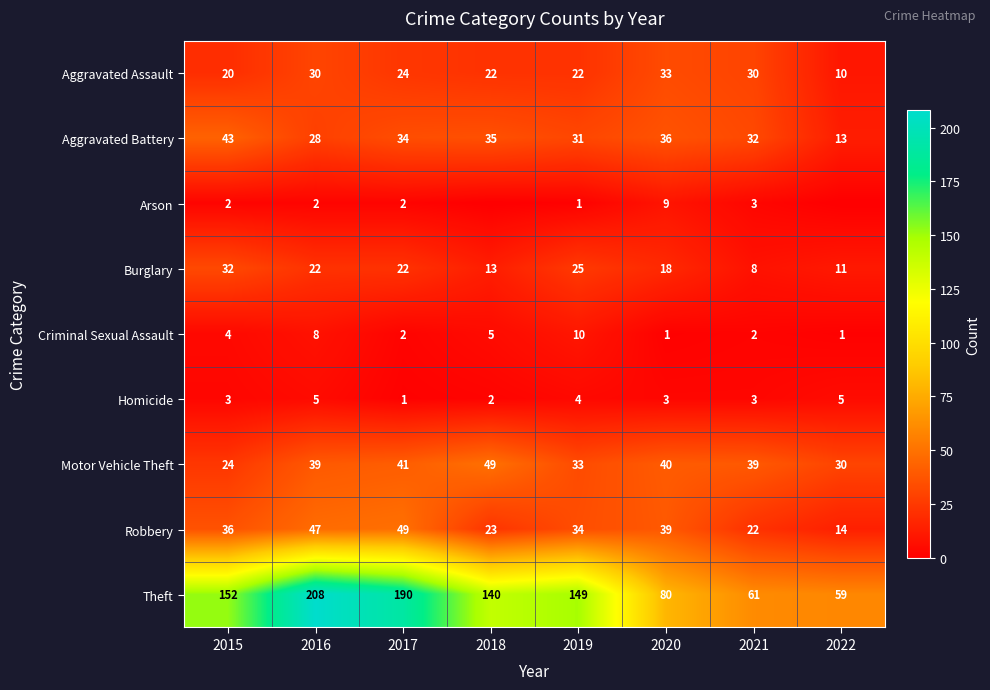

What is the difference between the Criminal Sexual Assault values at 2016 and 2017?

6